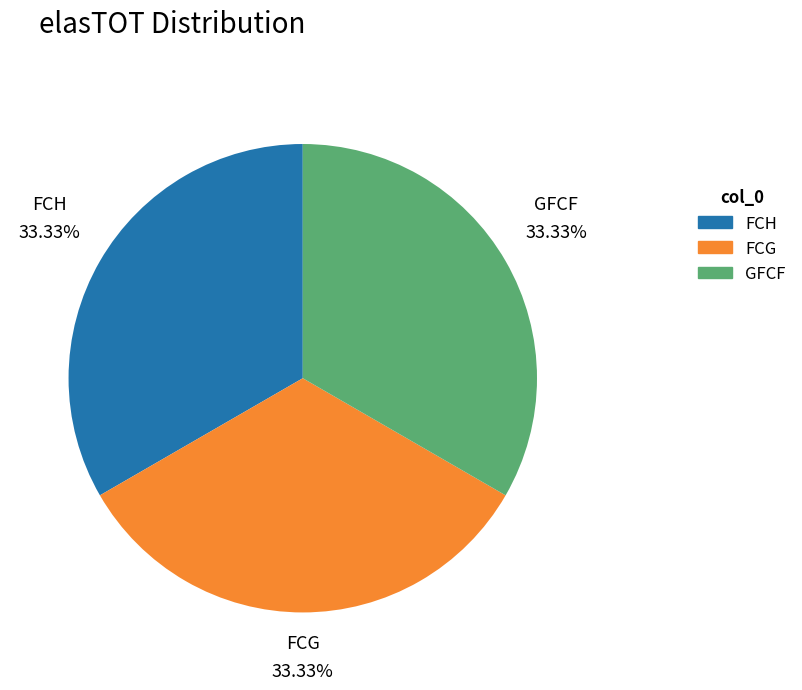

How many segments does this pie chart have?

3